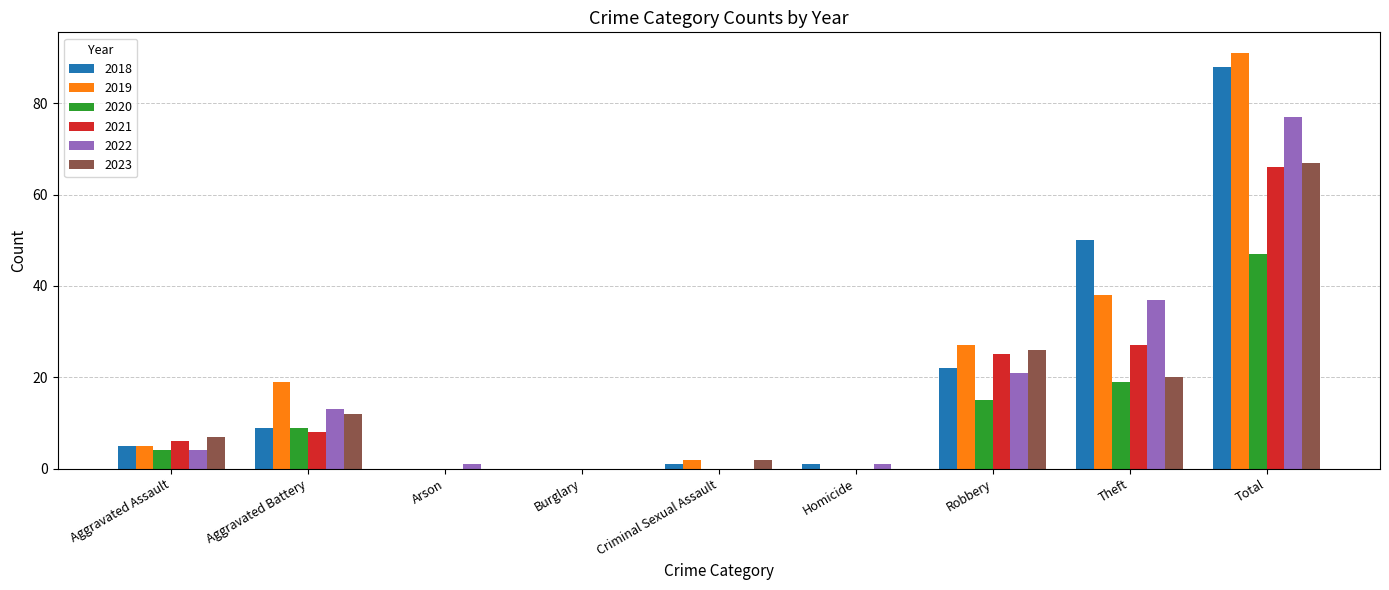

At which category is the sum across all series the highest?

Total